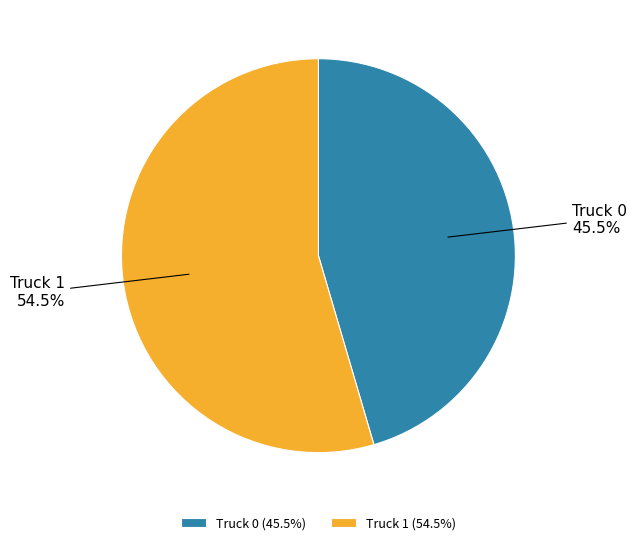

To the nearest percent, what is the combined percentage of Truck 1 and Truck 0?

100%